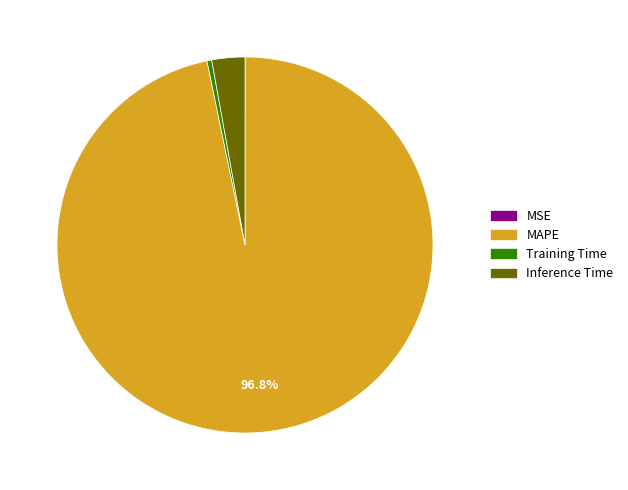

Does MAPE represent more than half of the total?

Yes